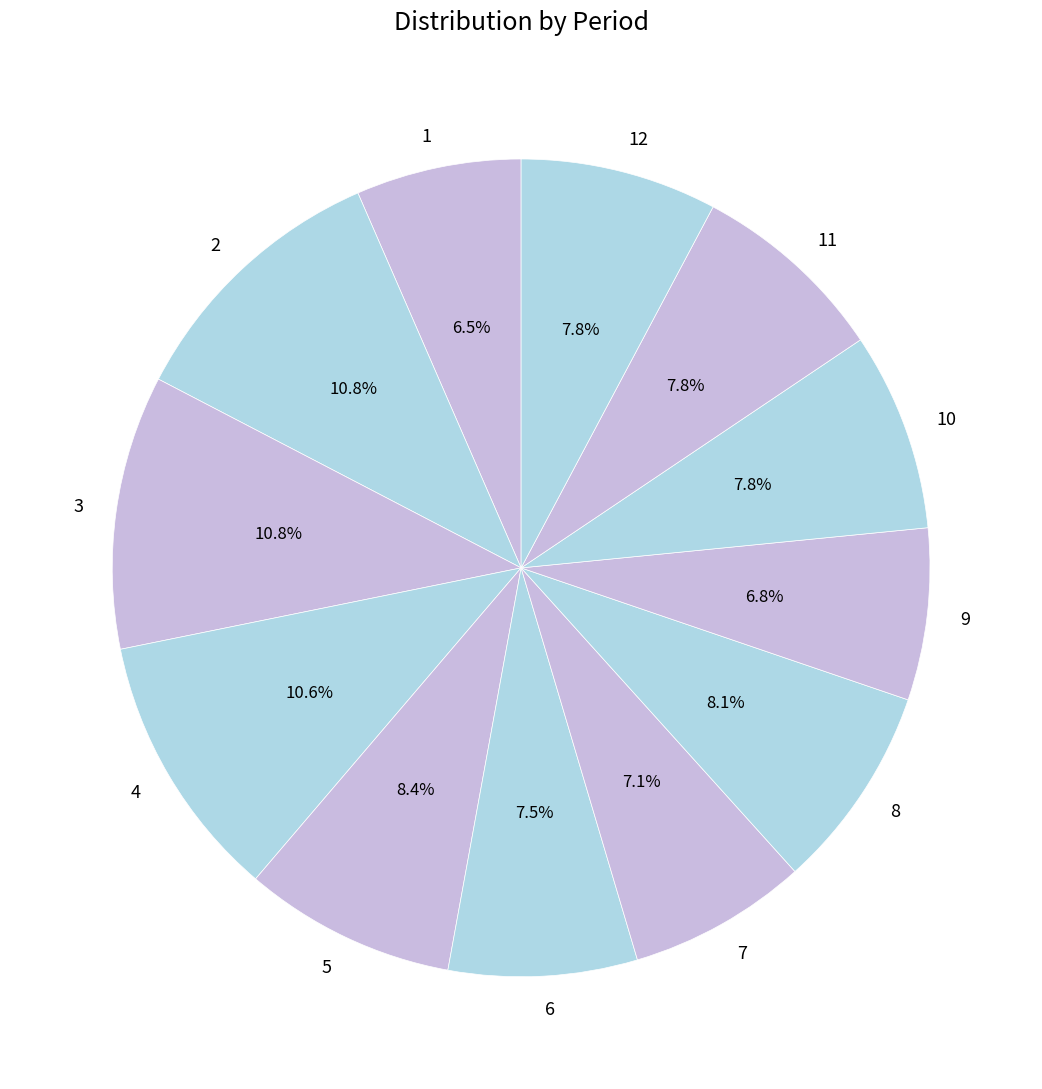

Is there any slice that represents more than half of the pie?

No